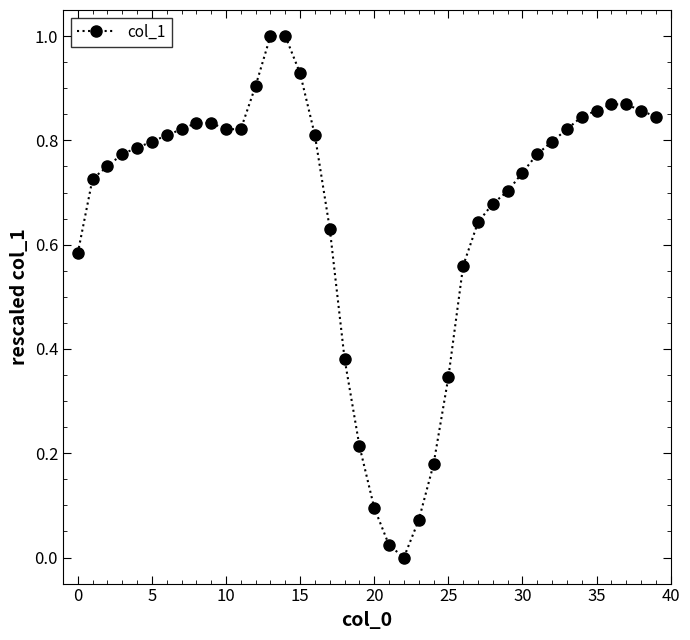

How many lines are shown in the chart?

1